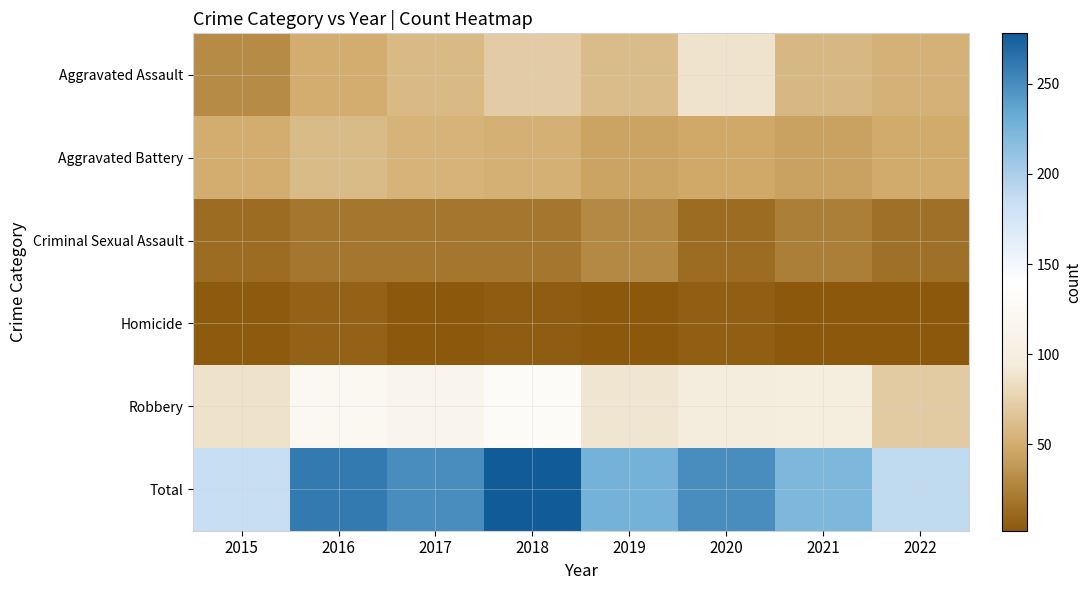

What is the difference between the highest and lowest values at 2021?

220